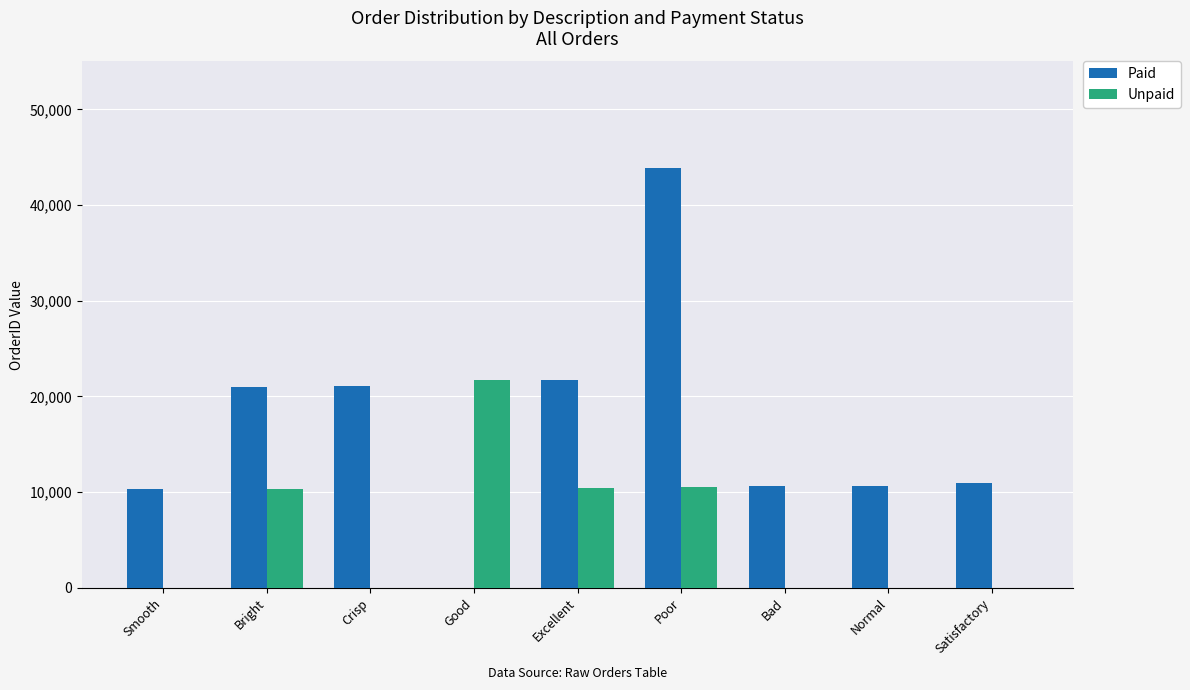

What is the sum of the Paid values at Satisfactory and Bad?

21516